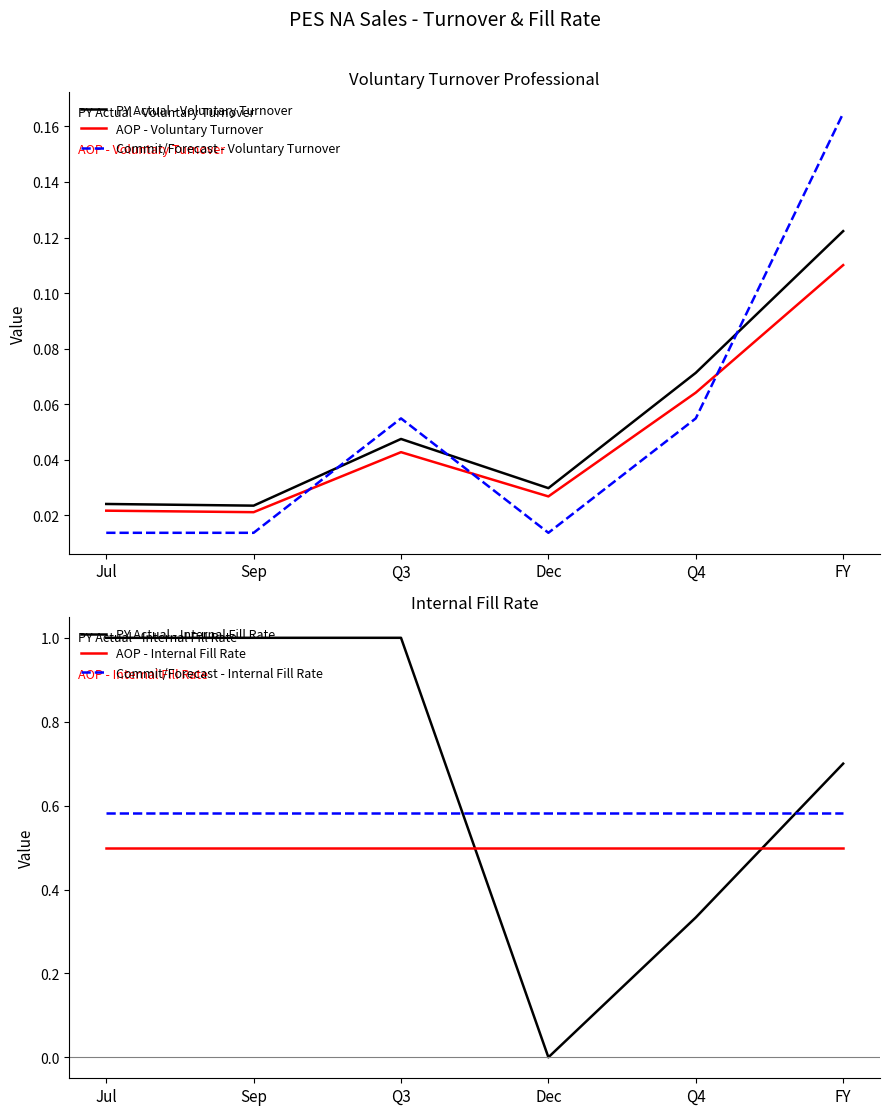

What is the lowest value of the AOP - Internal Fill Rate series?

0.5